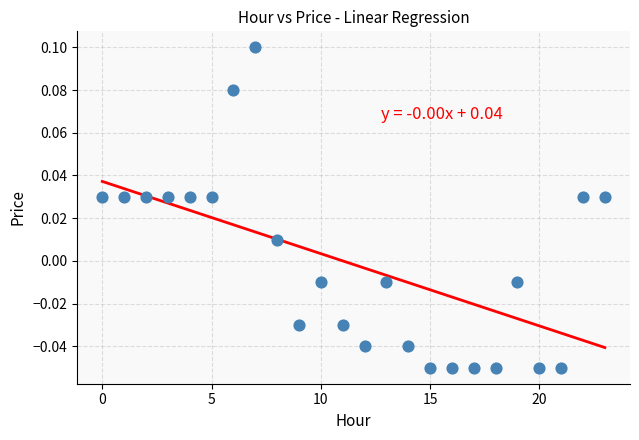

How many points are shown in the scatter plot?

24